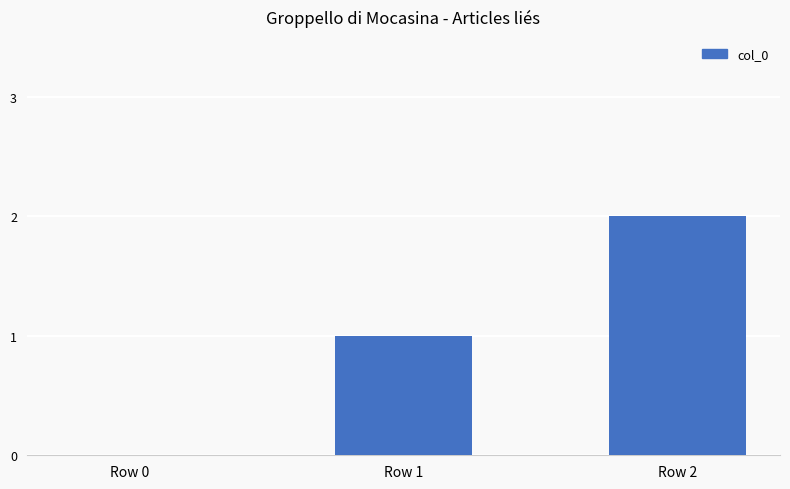

What is the average value?

1